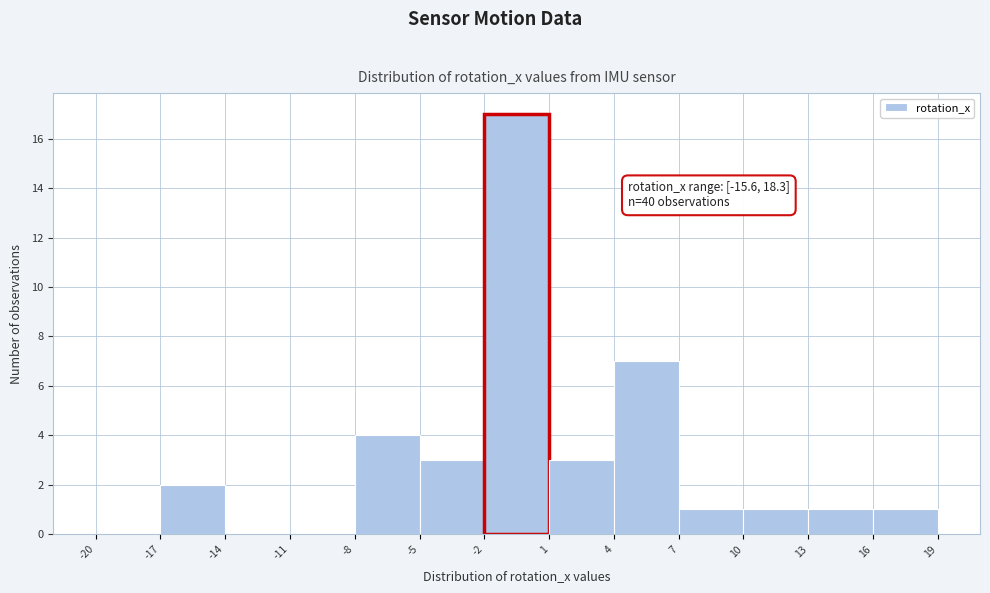

Which range on the x-axis has the tallest bar?

-2 to 1